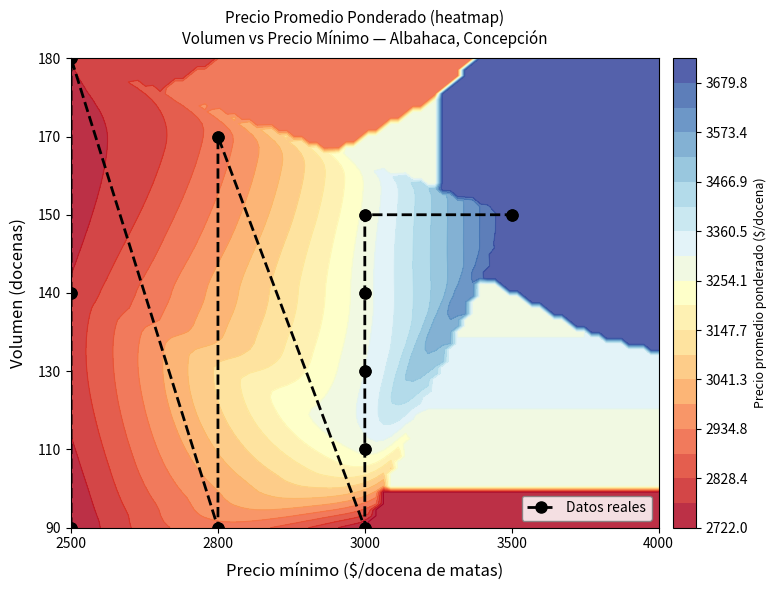

At which label does the data first exceed 3?

2500